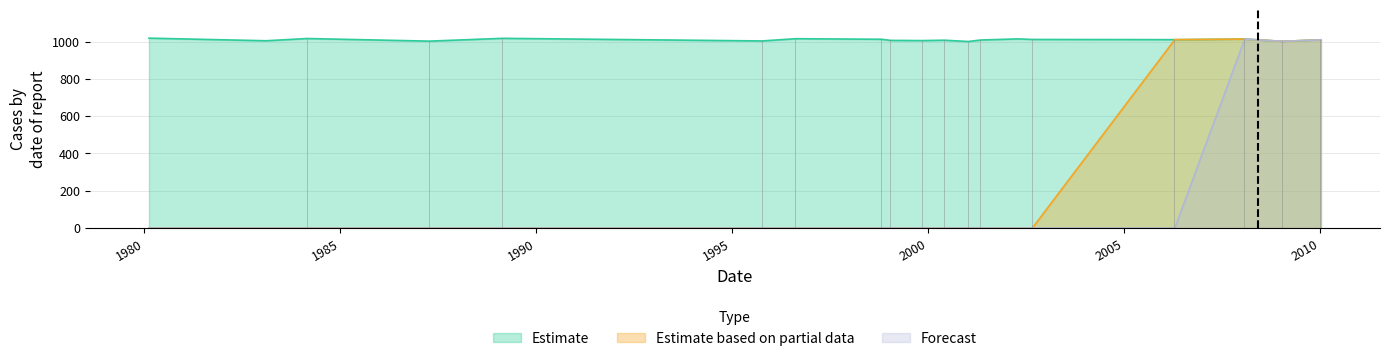

Which series has the largest total across all categories?

Estimate